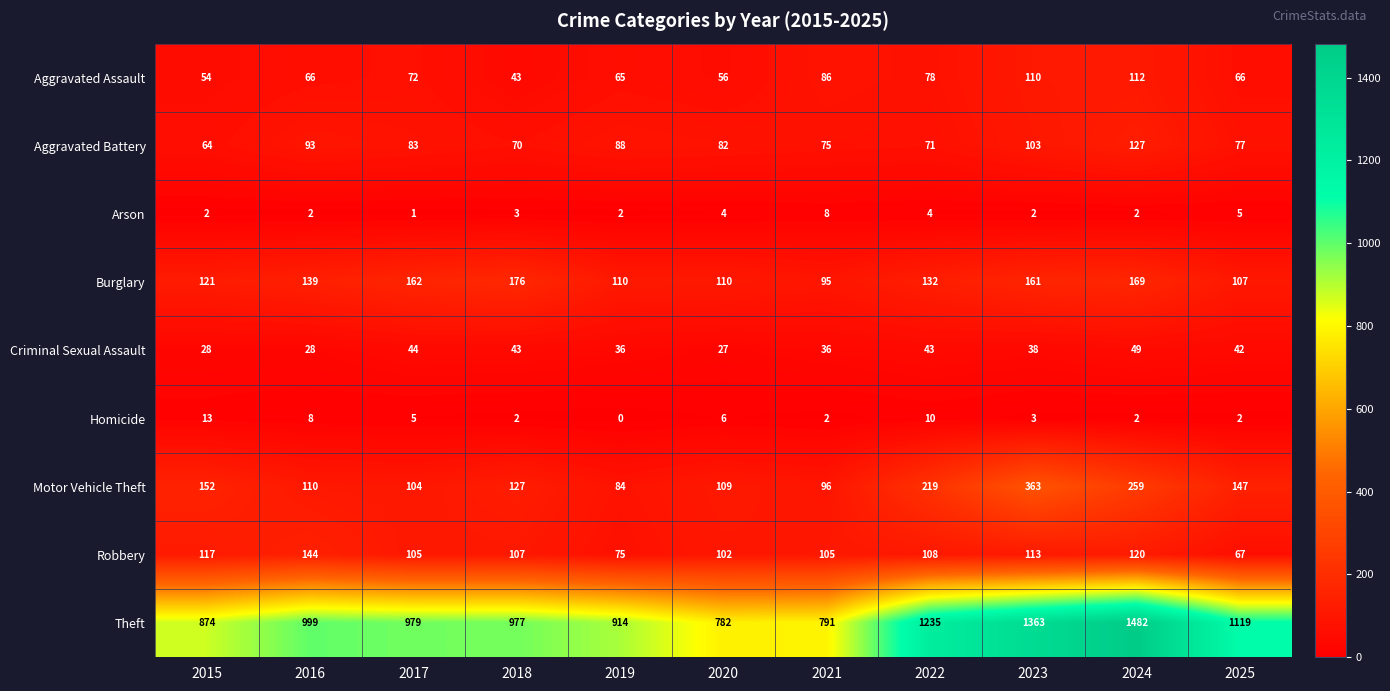

What is the maximum value shown in the chart?

1482